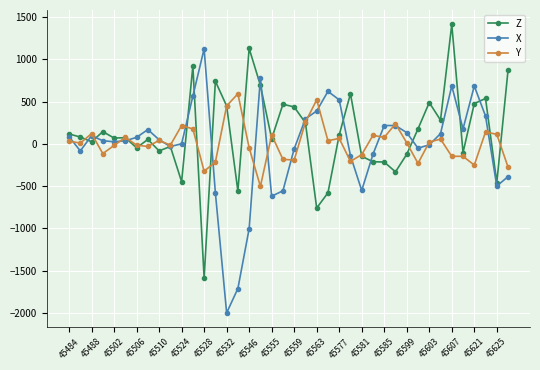

What is the smallest value displayed?

-2000